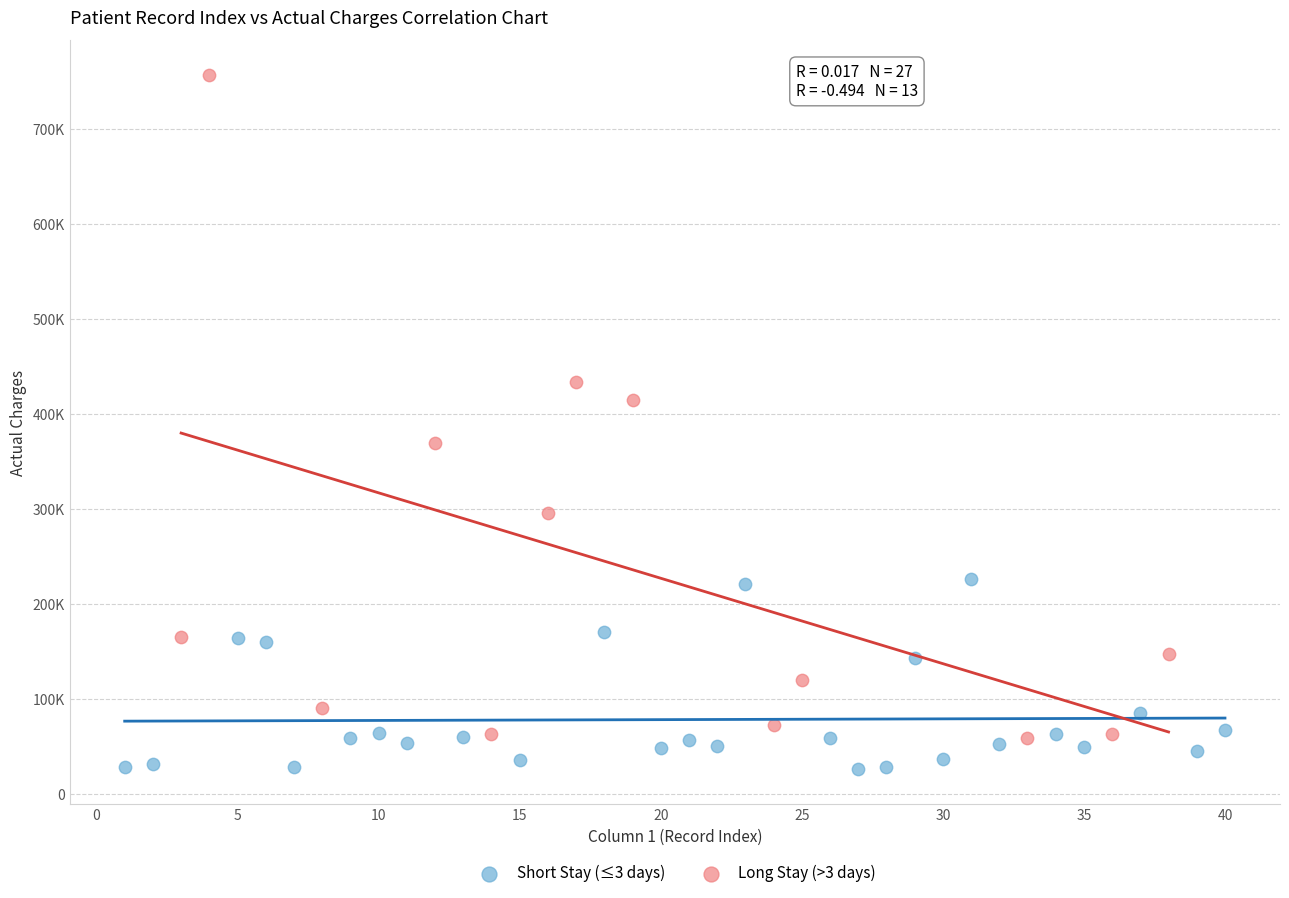

What are all the series names shown in the legend?

Short Stay (≤3 days), Long Stay (>3 days)